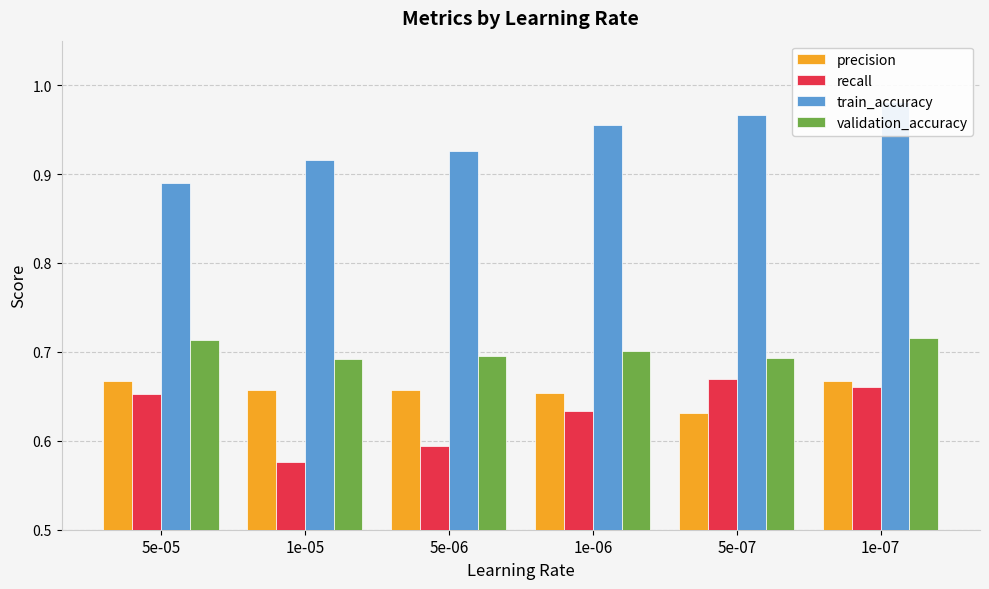

What are all the series names shown in the legend?

precision, recall, train_accuracy, validation_accuracy